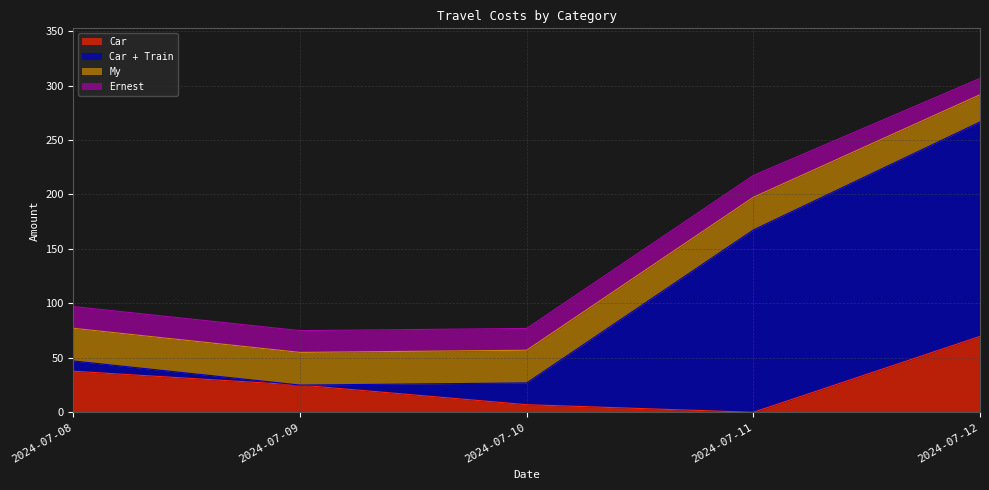

Reading left to right, transcribe all the data shown in this chart.

Car: 2024-07-08=37.7	2024-07-09=25.0	2024-07-10=7.0	2024-07-11=0.0	2024-07-12=69.7
Car + Train: 2024-07-08=9.4	2024-07-09=0.0	2024-07-10=20.0	2024-07-11=167.4	2024-07-12=196.9
My: 2024-07-08=30.0	2024-07-09=30.0	2024-07-10=30.0	2024-07-11=30.0	2024-07-12=25.0
Ernest: 2024-07-08=20.0	2024-07-09=20.0	2024-07-10=20.0	2024-07-11=20.0	2024-07-12=15.0